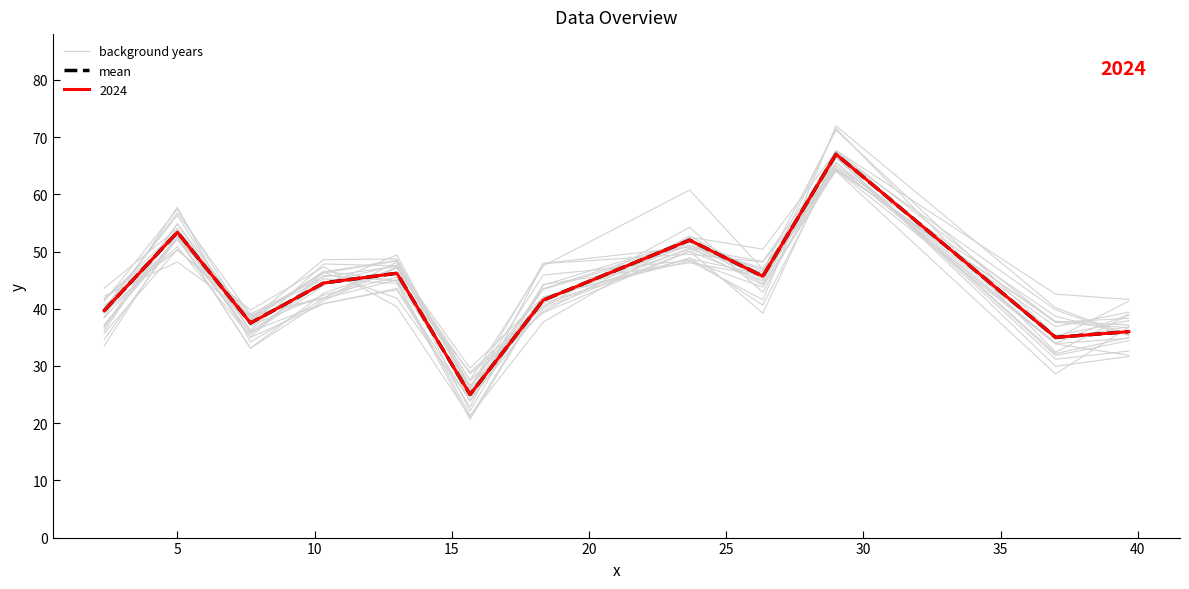

How many interior local peaks does the background years series have?

4